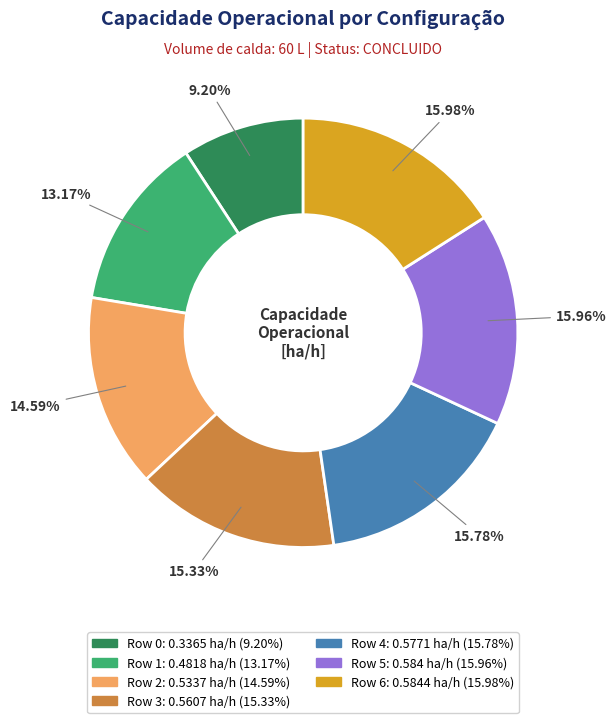

Does Row 3 represent more than half of the total?

No